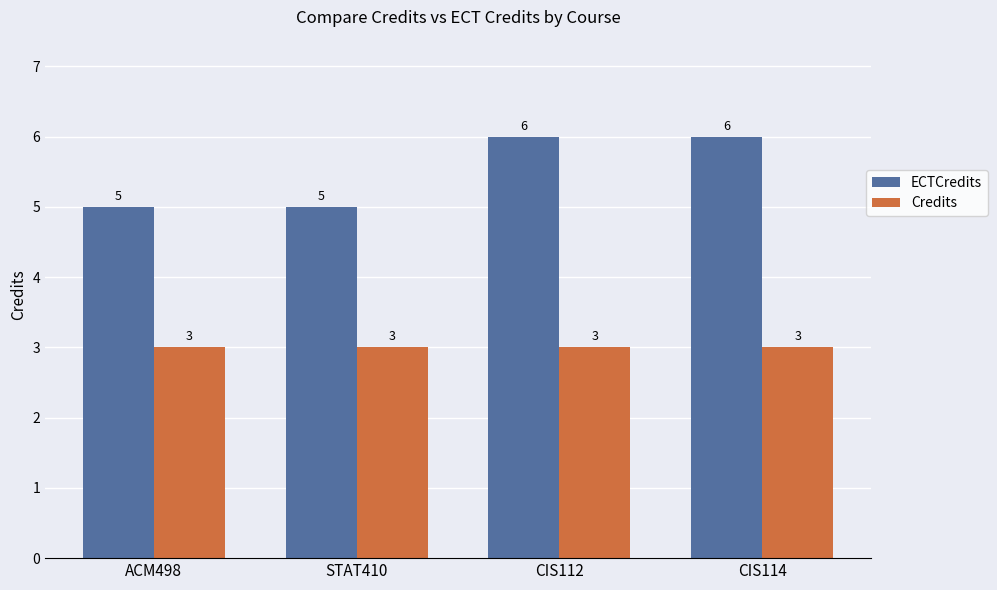

How many data points does each series have?

4